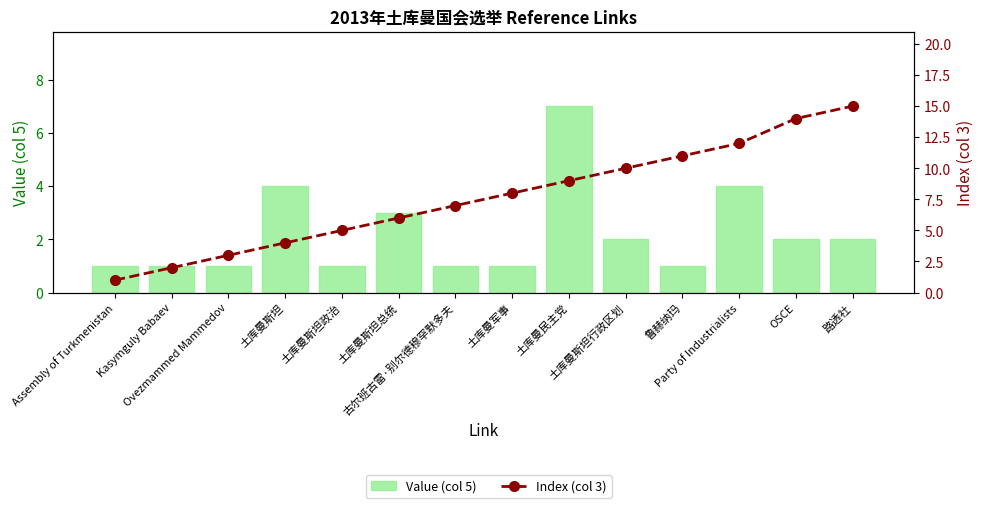

Reading left to right, what are all the values shown in this chart?

Value (col 5): Assembly of Turkmenistan=1	Kasymguly Babaev=1	Ovezmammed Mammedov=1	土库曼斯坦=4	土库曼斯坦政治=1	土库曼斯坦总统=3	古尔班古雷·别尔德穆罕默多夫=1	土库曼军事=1	土库曼民主党=7	土库曼斯坦行政区划=2	鲁赫纳玛=1	Party of Industrialists=4	OSCE=2	路透社=2
Index (col 3): Assembly of Turkmenistan=1	Kasymguly Babaev=2	Ovezmammed Mammedov=3	土库曼斯坦=4	土库曼斯坦政治=5	土库曼斯坦总统=6	古尔班古雷·别尔德穆罕默多夫=7	土库曼军事=8	土库曼民主党=9	土库曼斯坦行政区划=10	鲁赫纳玛=11	Party of Industrialists=12	OSCE=14	路透社=15